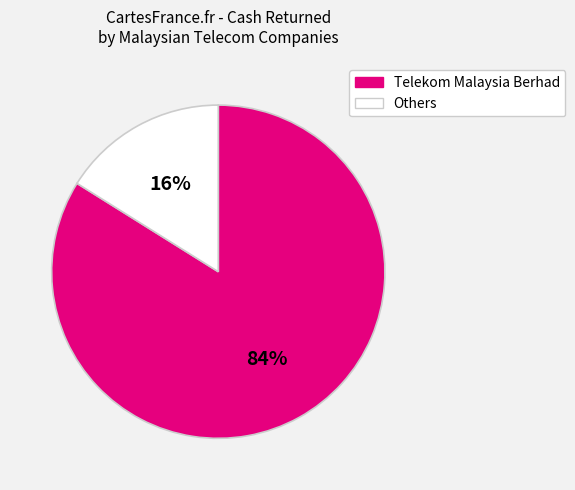

Combined, do Telekom Malaysia Berhad and Others account for over 50%?

Yes